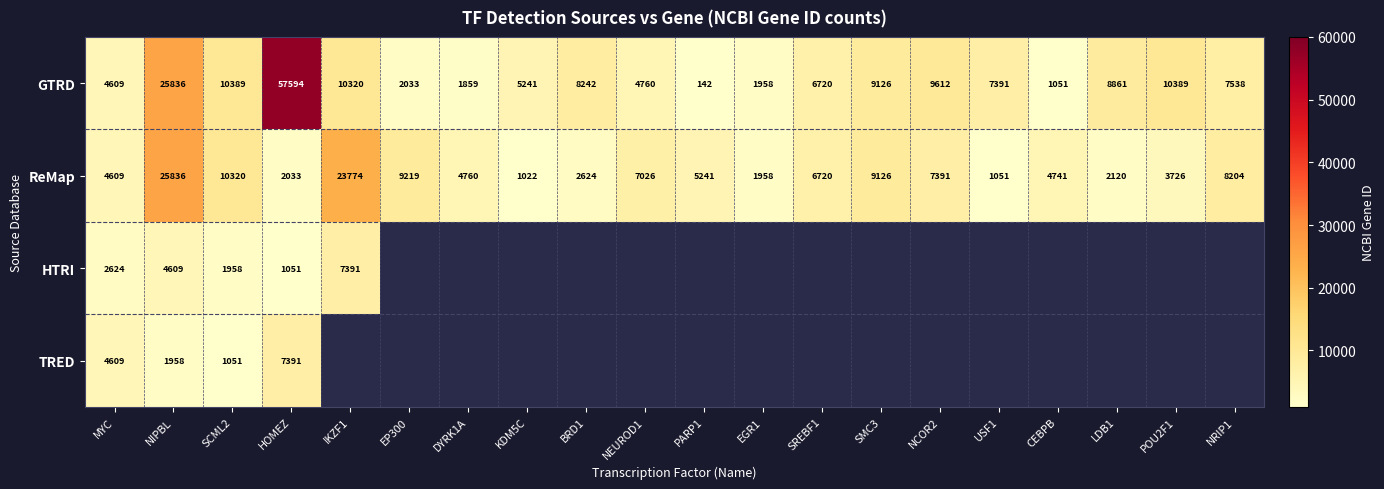

The GTRD series shows 406 at CEBPB. True or false?

False